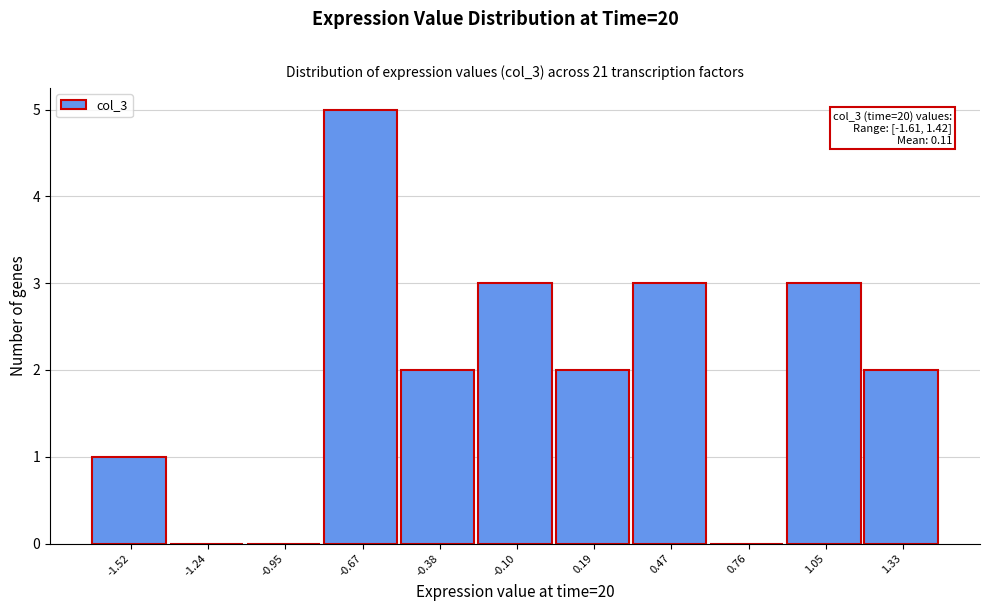

Which range on the x-axis has the tallest bar?

-0.80 to -0.50